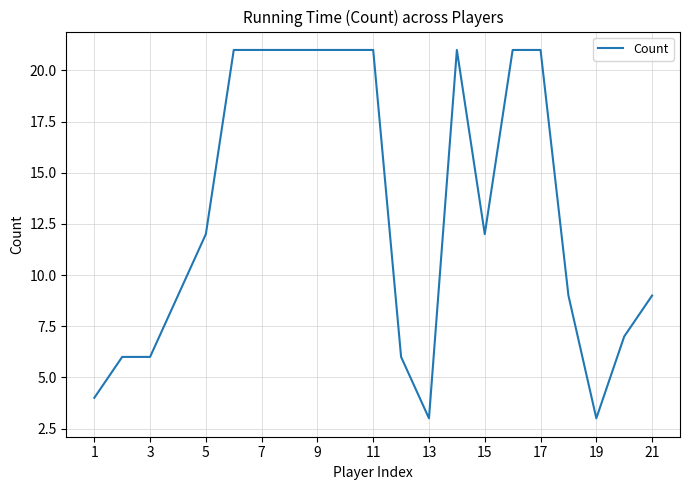

What is the difference between the maximum and minimum values?

18